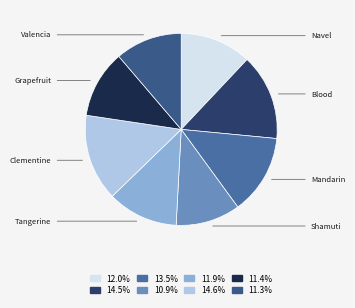

To the nearest percent, what is the combined percentage of Blood and Valencia?

26%